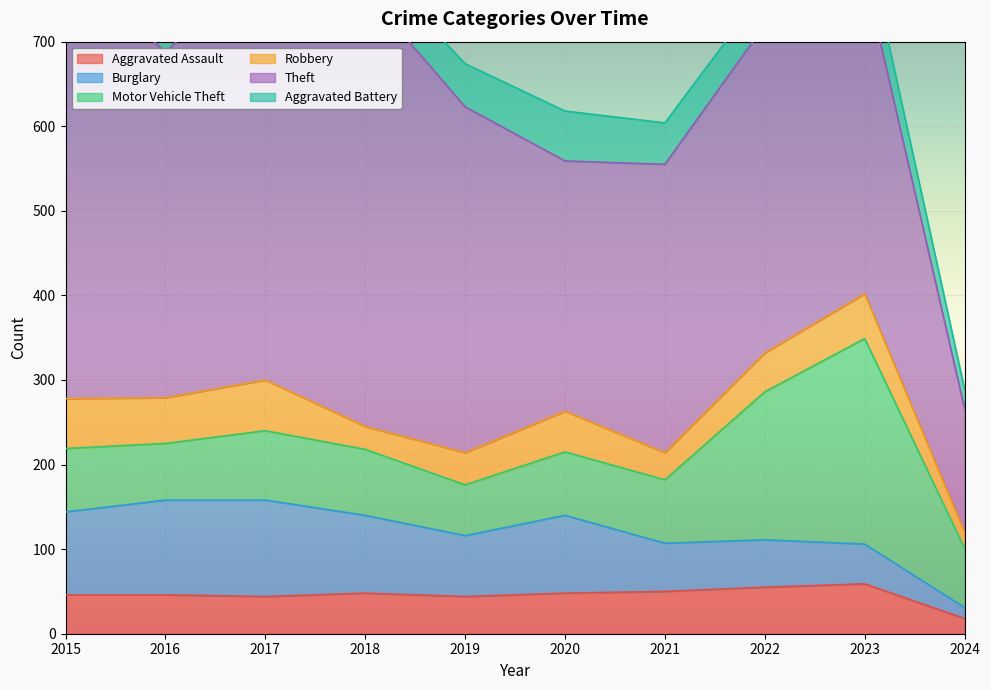

How many data points in Theft are above 409?

3